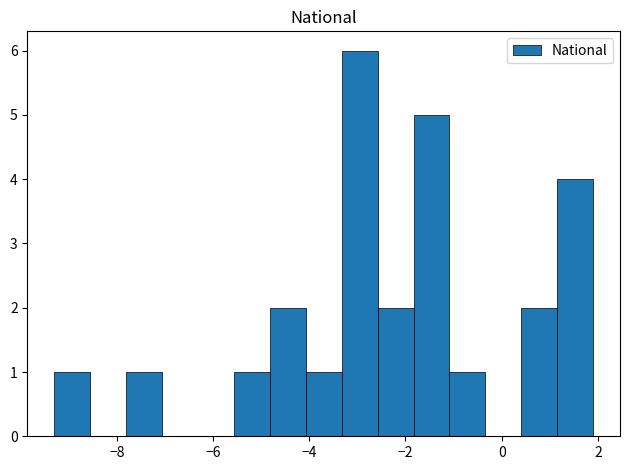

Read against the x-axis, roughly where is the centre of the tallest bar?

-3.0